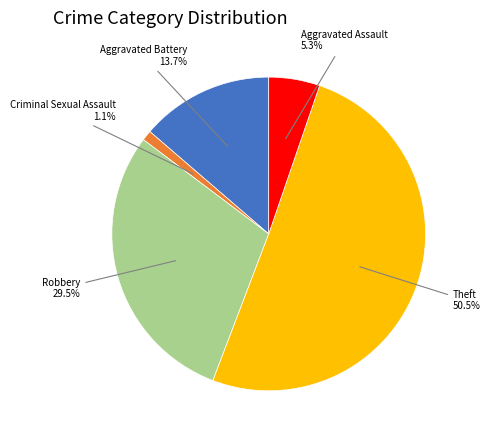

How many segments does this pie chart have?

5